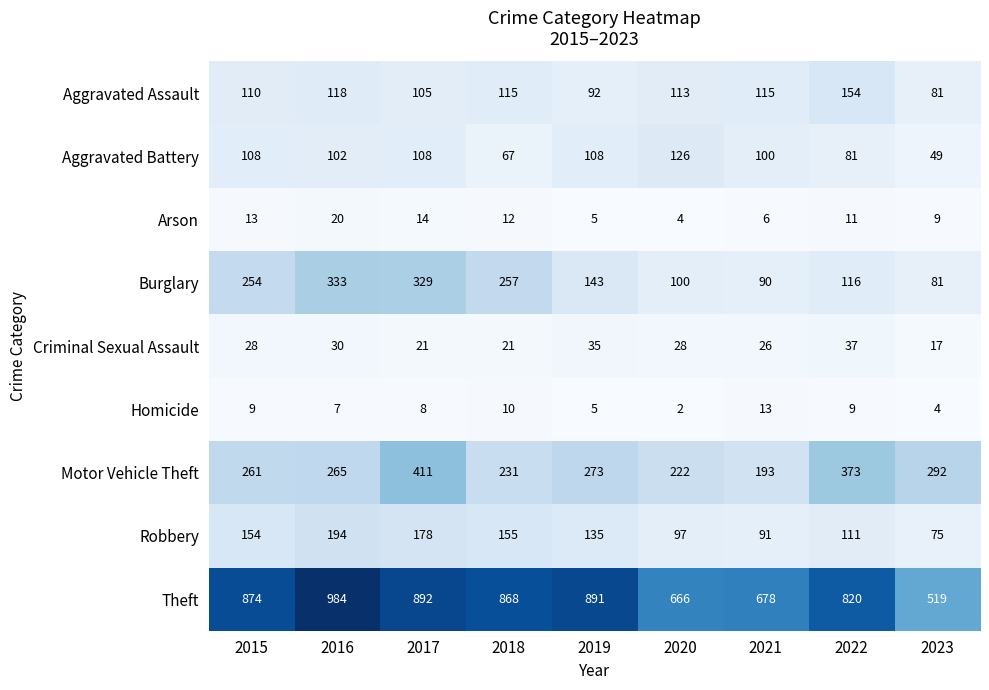

What is the sum of the Burglary values at 2023 and 2017?

410